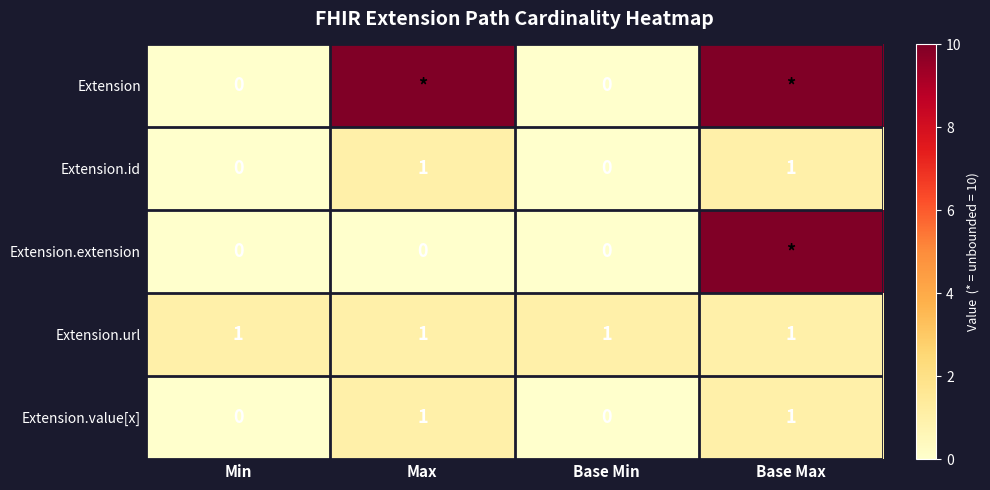

True or false: Extension.id has a value of 1 at Min.

False